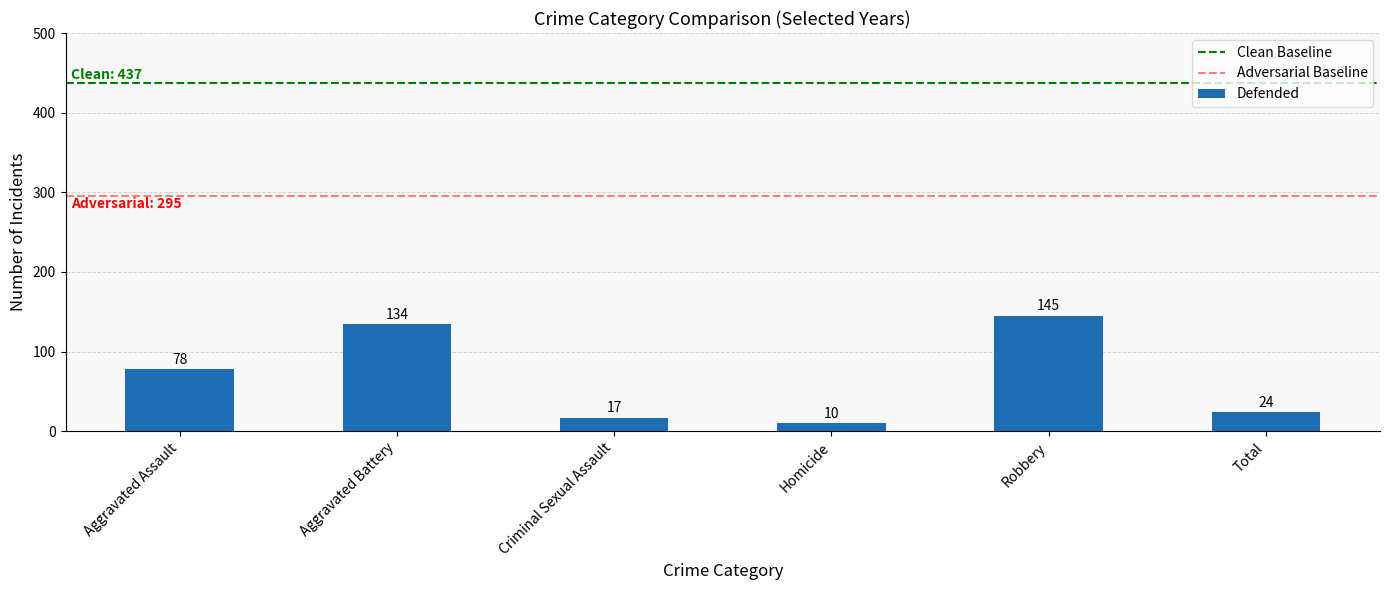

Is it true that the value at Total is 24?

True